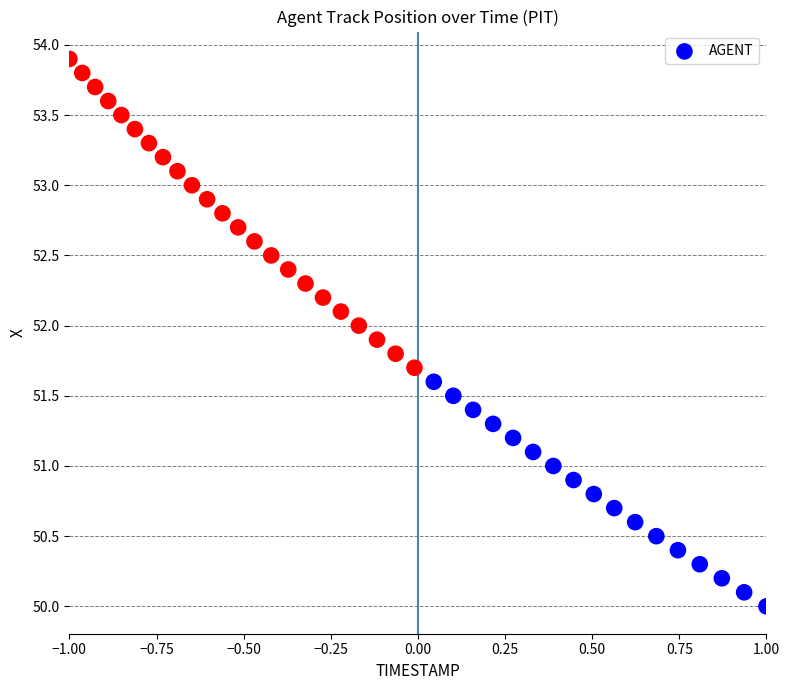

What is the range of X values (max minus min)?

2.0